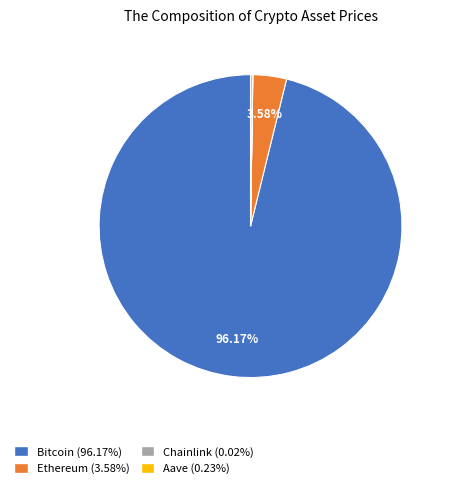

Does Bitcoin represent more than half of the total?

Yes